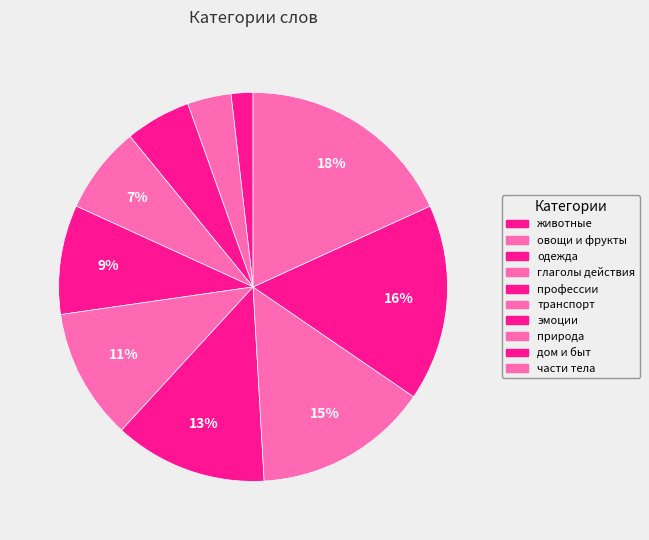

Count the number of slices in the pie.

10